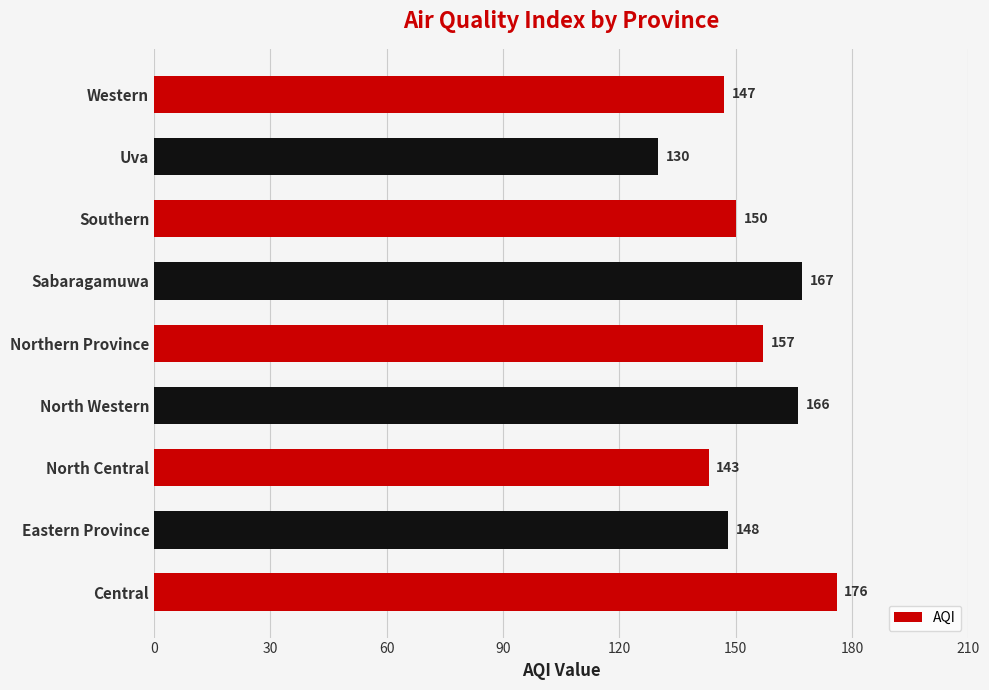

Does the chart contain any negative values?

No